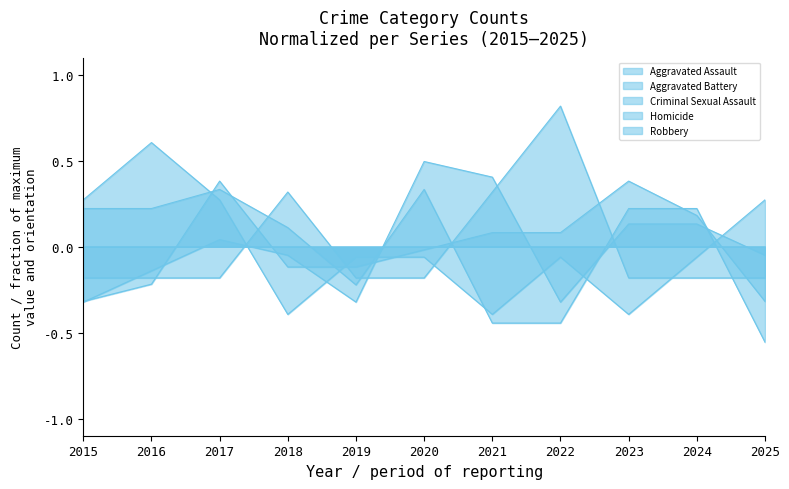

Read the Criminal Sexual Assault value at 2023.

-0.4